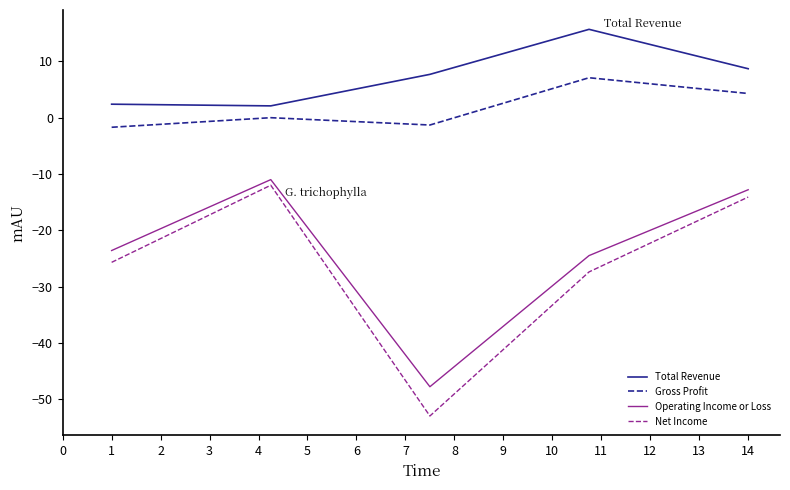

Which series has the largest total across all categories?

Total Revenue